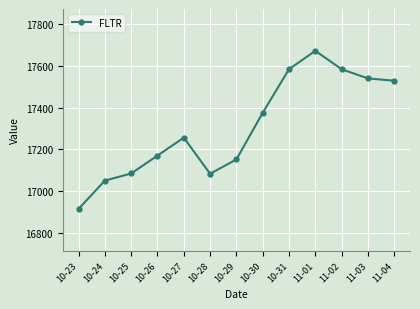

What is the label of the 9th point from the left?

10-31